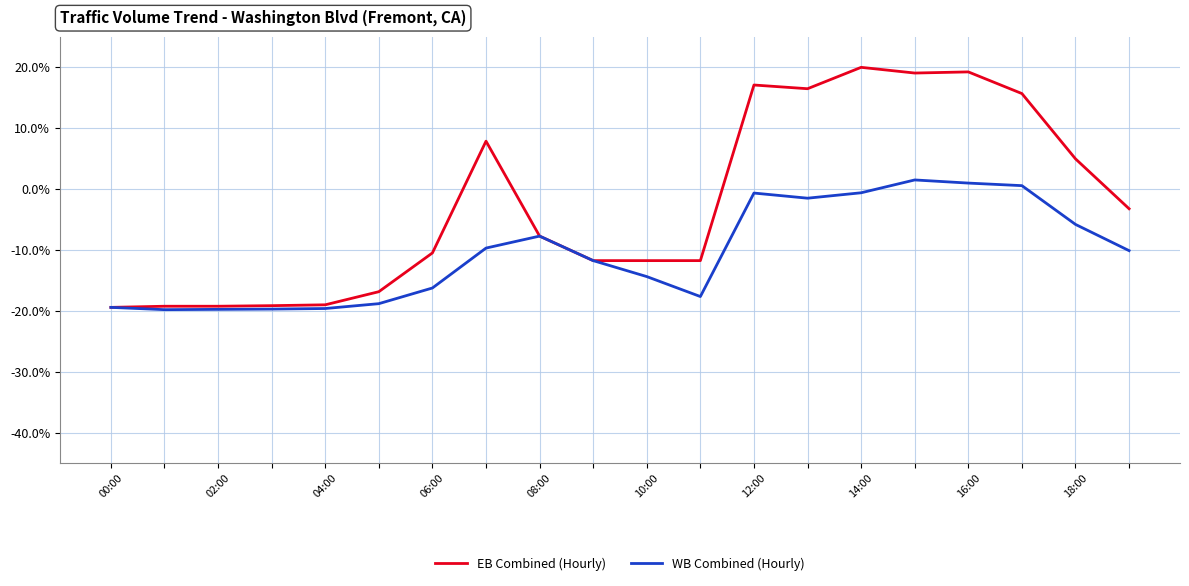

List the series in order of their overall mean, lowest first.

WB Combined (Hourly), EB Combined (Hourly)